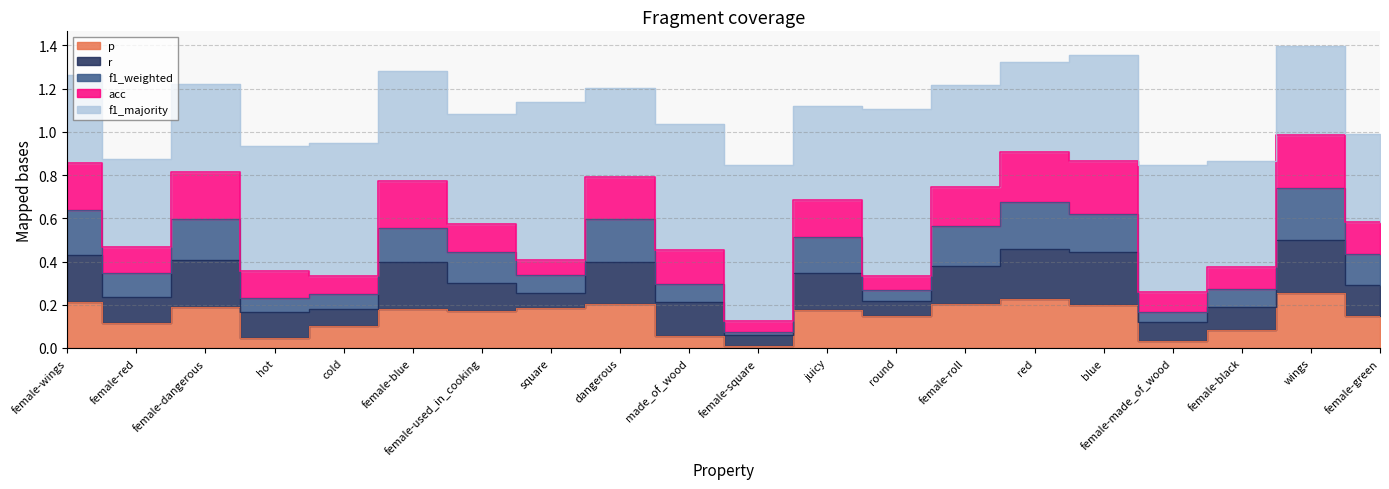

How many lines are shown in the chart?

5